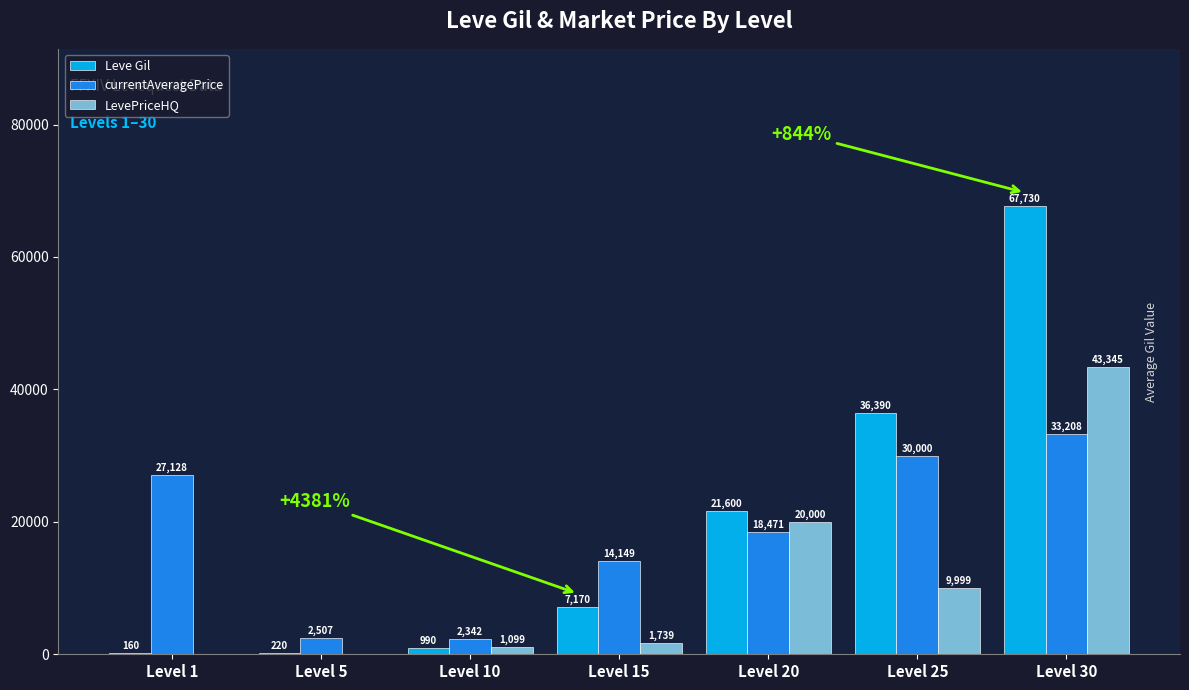

Where is LevePriceHQ nearest to the value 21672?

Level 20